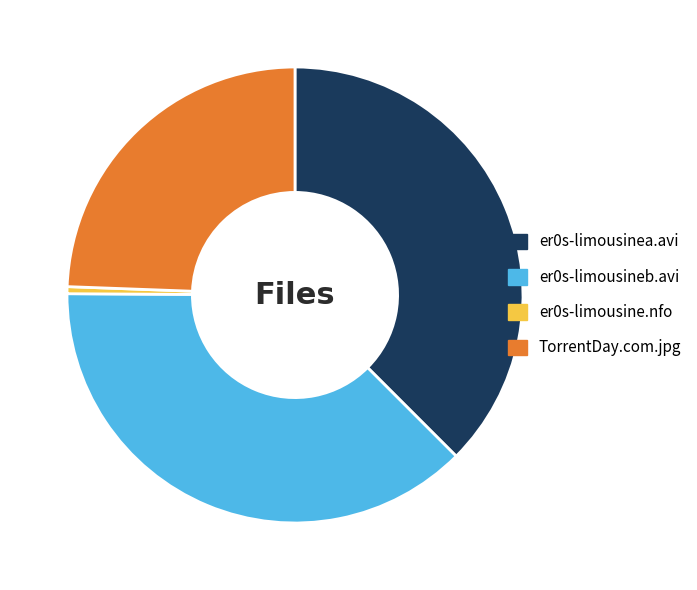

The er0s-limousineb.avi slice represents 24% of the pie. True or false?

False